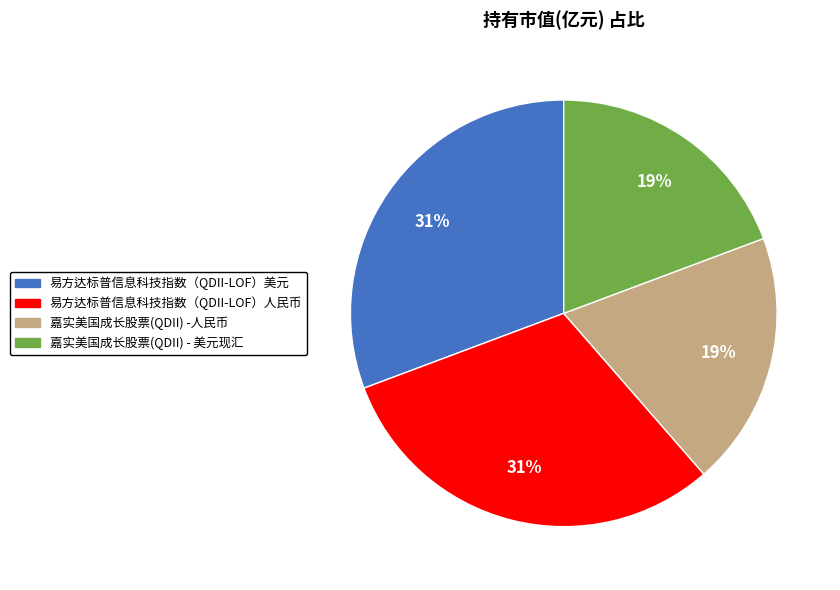

To the nearest percent, what is the average slice percentage?

25%